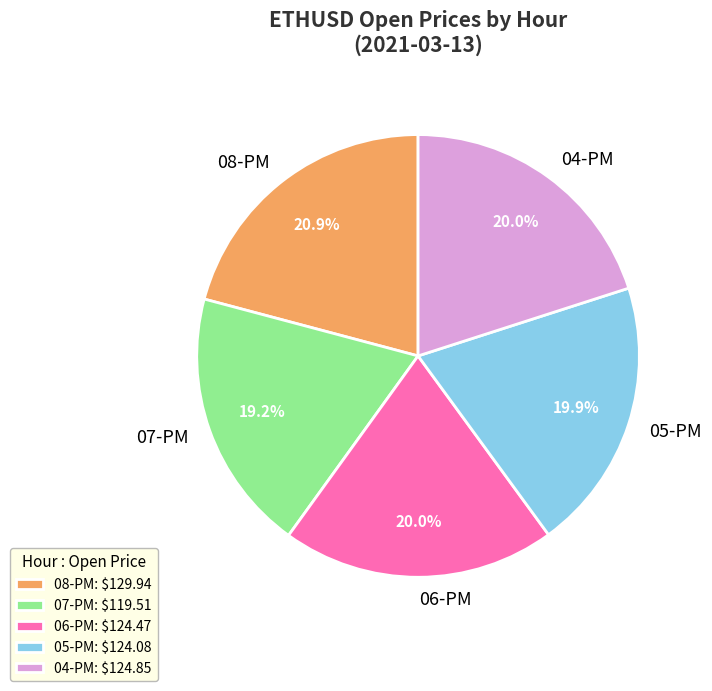

To the nearest percent, what is the difference between the largest and smallest slice percentages?

2%